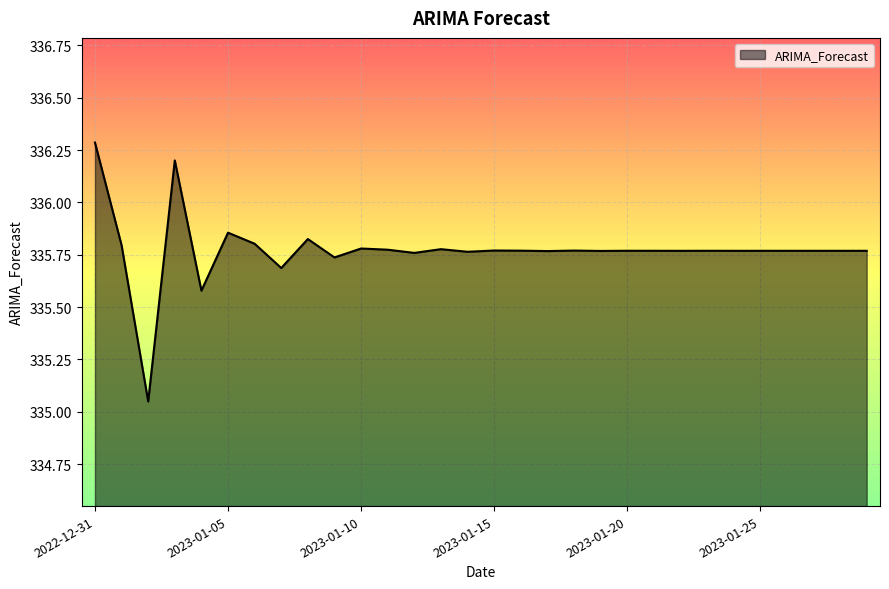

What is the difference between the maximum and minimum values?

1.2